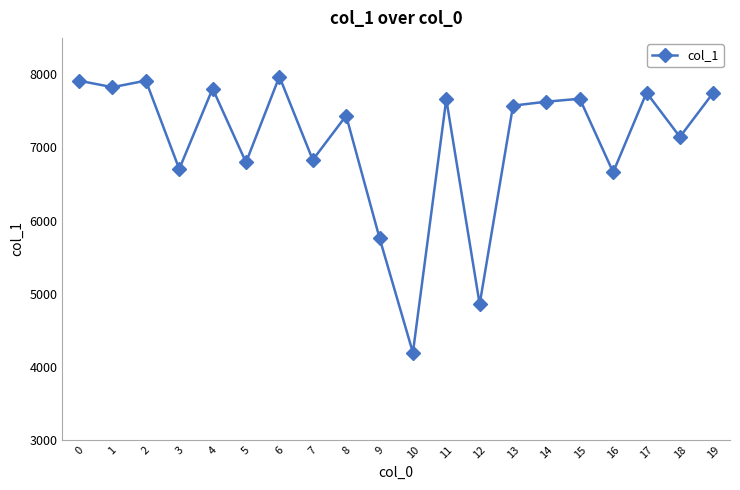

What is the maximum value shown in the chart?

7971